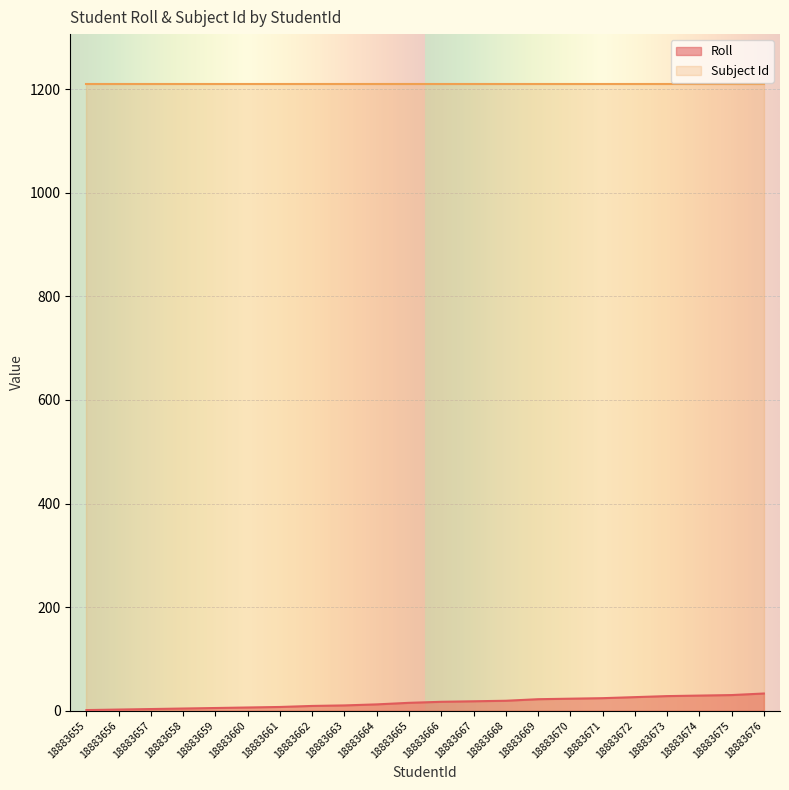

Rank the categories by value from lowest to highest.

18883655, 18883656, 18883657, 18883658, 18883659, 18883660, 18883661, 18883662, 18883663, 18883664, 18883665, 18883666, 18883667, 18883668, 18883669, 18883670, 18883671, 18883672, 18883673, 18883674, 18883675, 18883676